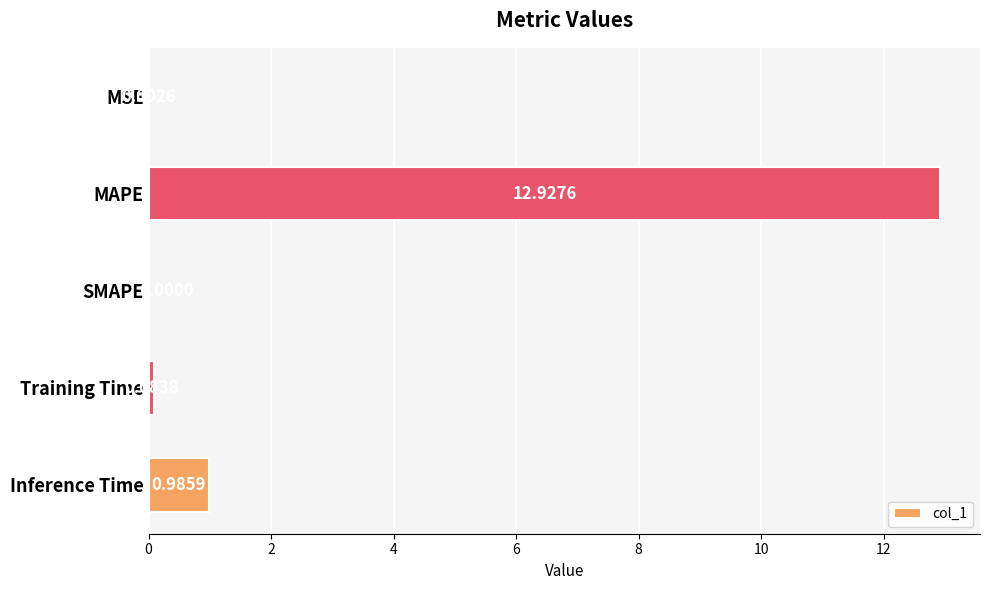

Which label corresponds to the largest value in the chart?

MAPE